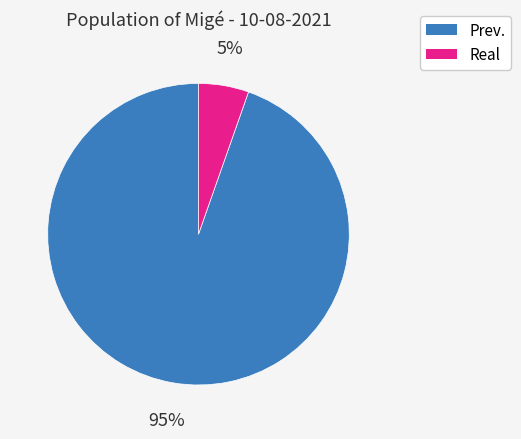

Count the number of slices in the pie.

2